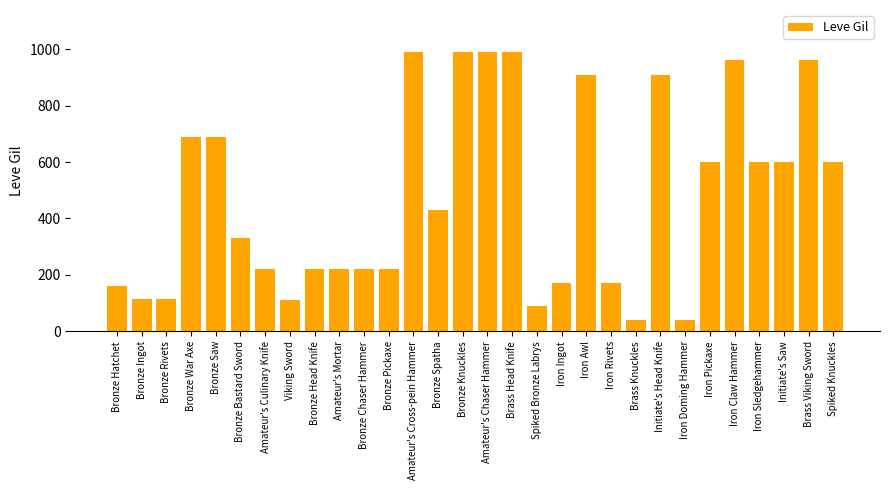

What is the difference between the values at Viking Sword and Bronze Knuckles?

880